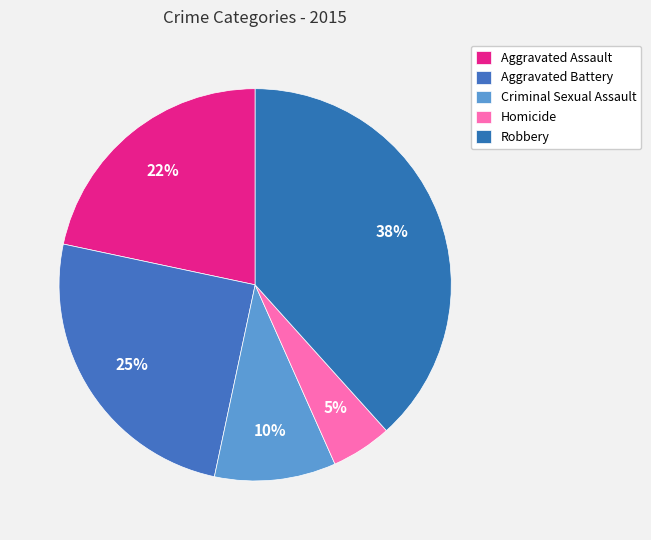

How many segments does this pie chart have?

5